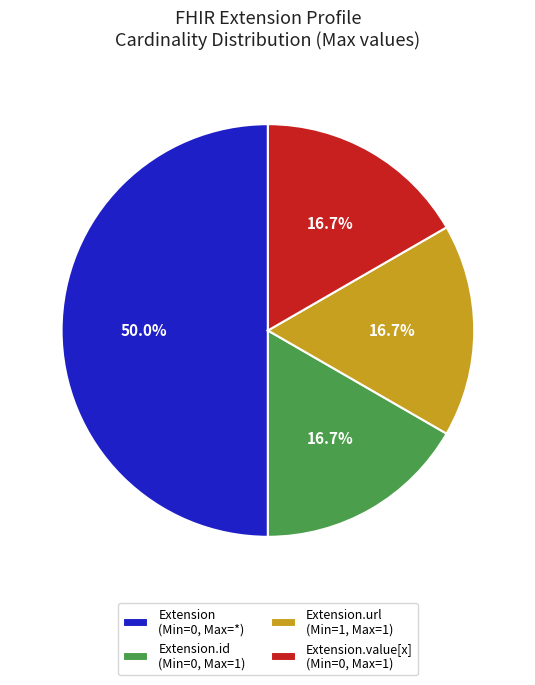

Approximately how many times larger is the value at Extension.value[x] (Min=0, Max=1) compared to Extension (Min=0, Max=*)?

0.3